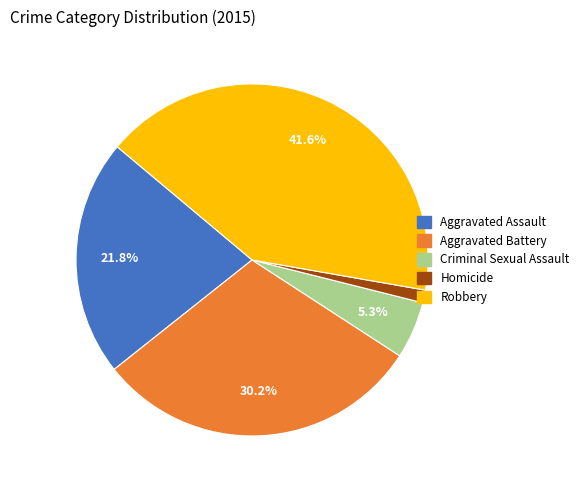

Which category has the smallest portion of the pie?

Homicide